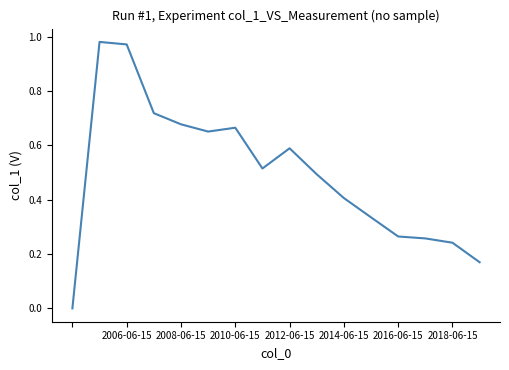

True or false: the data shows 1.0 at 2010-06-15.

False